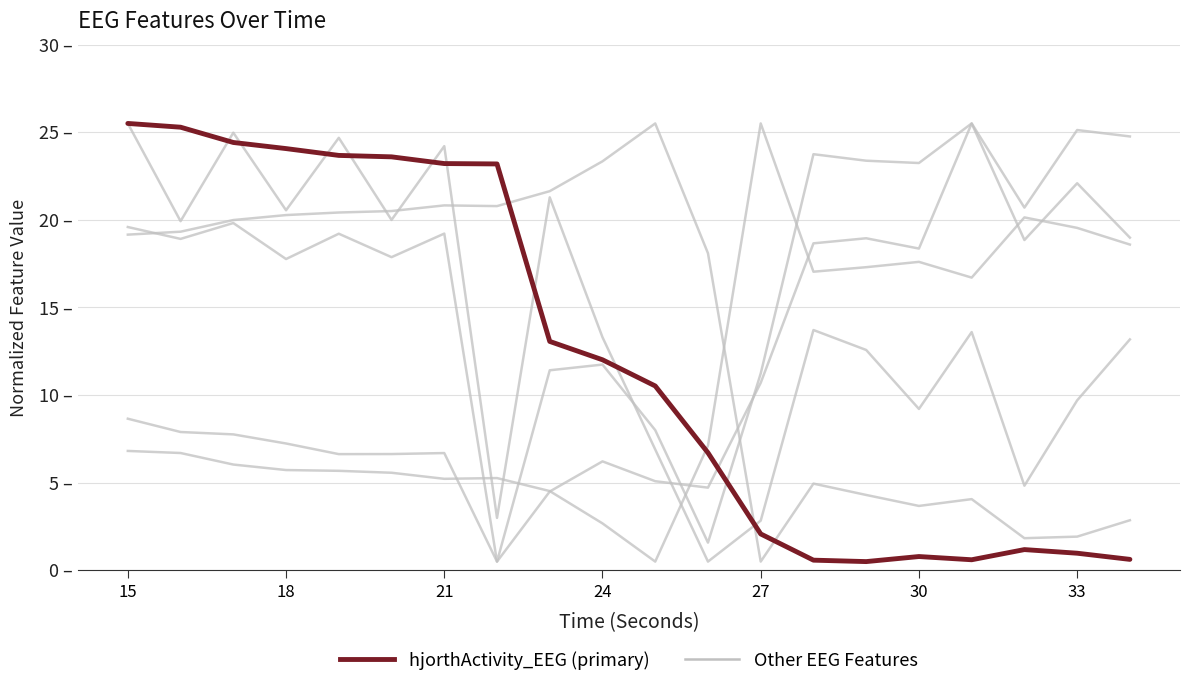

At which category is the sum across all series the highest?

15